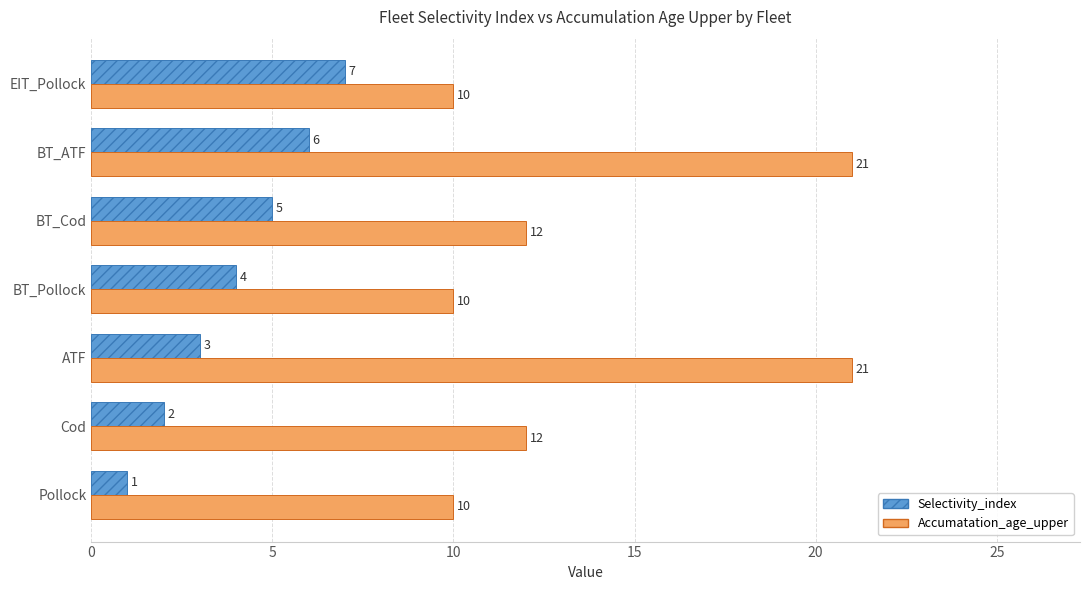

What is the average value of the Accumatation_age_upper series?

14